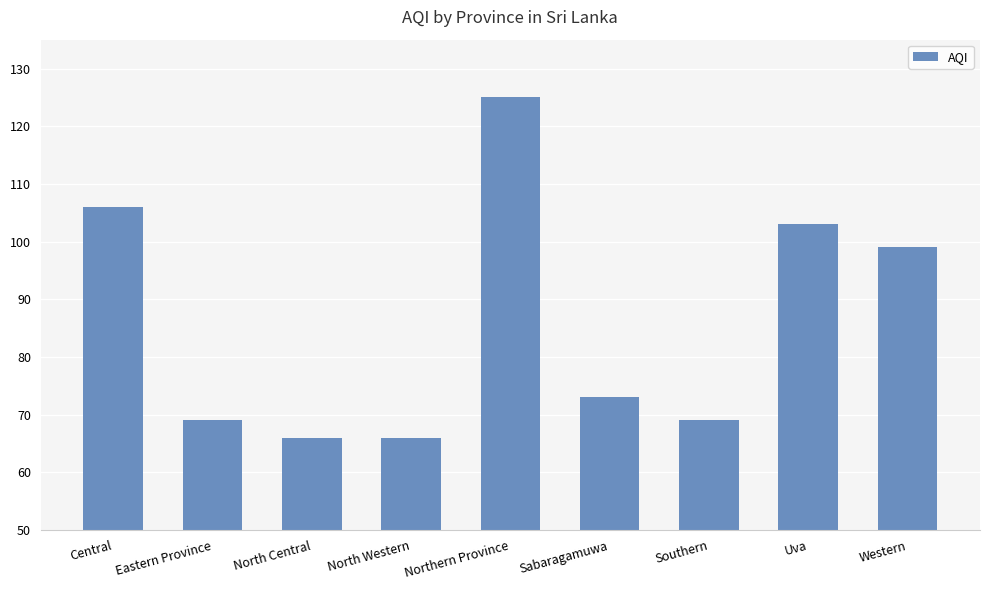

Between Southern and Sabaragamuwa, which is larger?

Sabaragamuwa